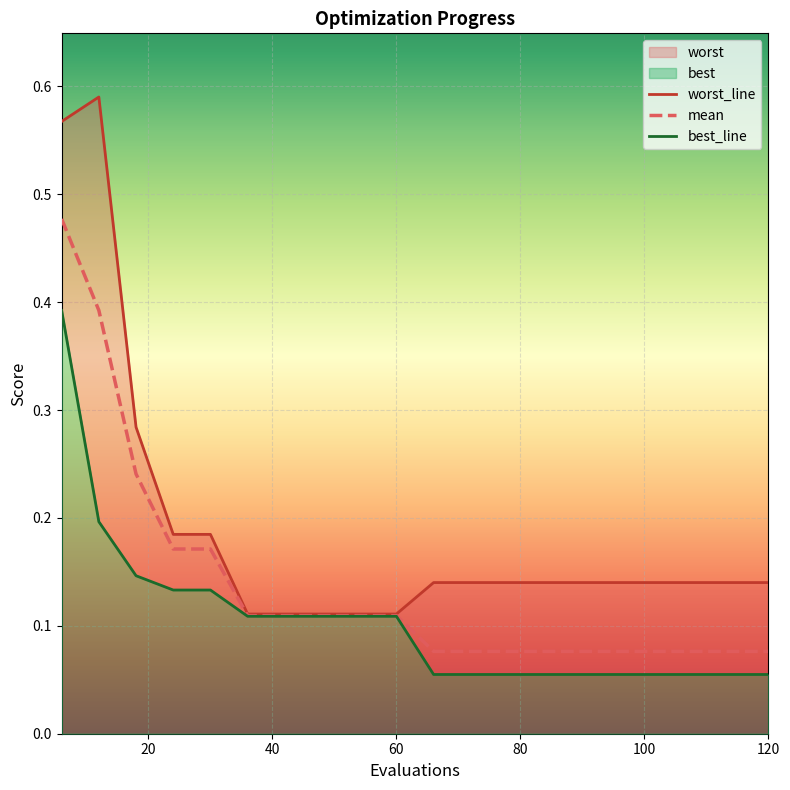

Which series has the widest spread of values?

worst